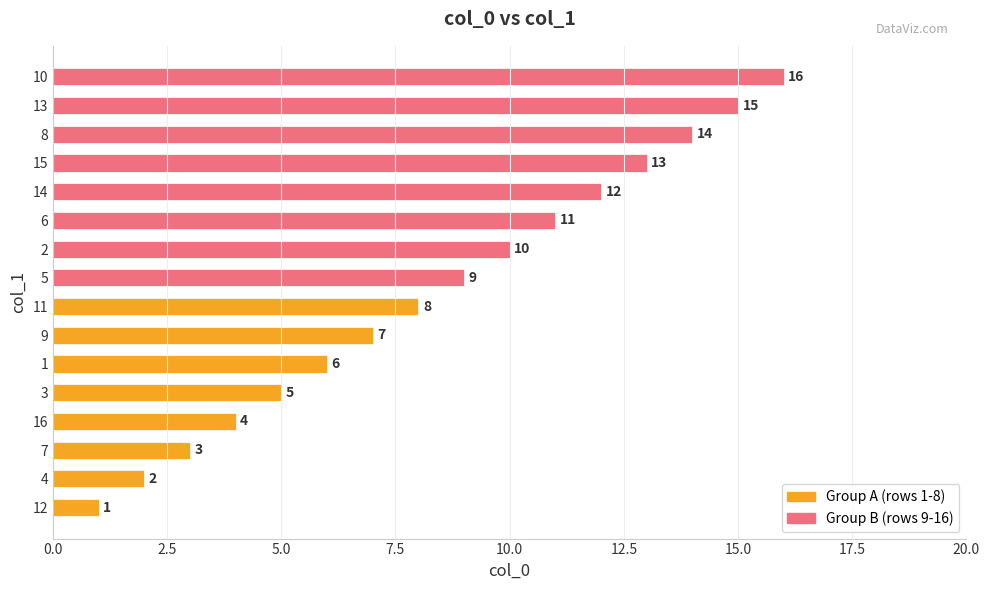

The value at 9 is 7. True or false?

True